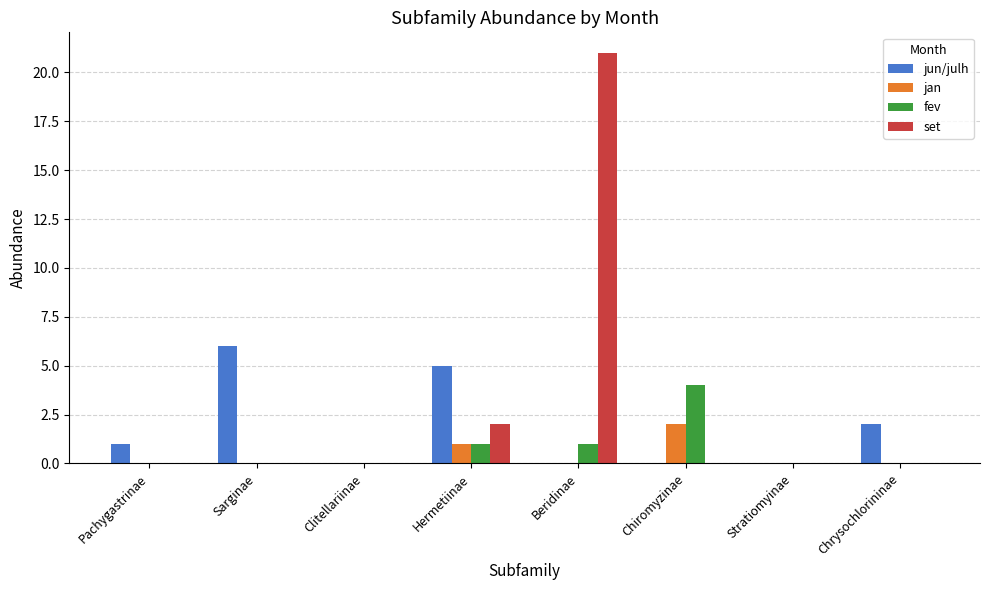

Is it true that fev equals -2 at Sarginae?

False